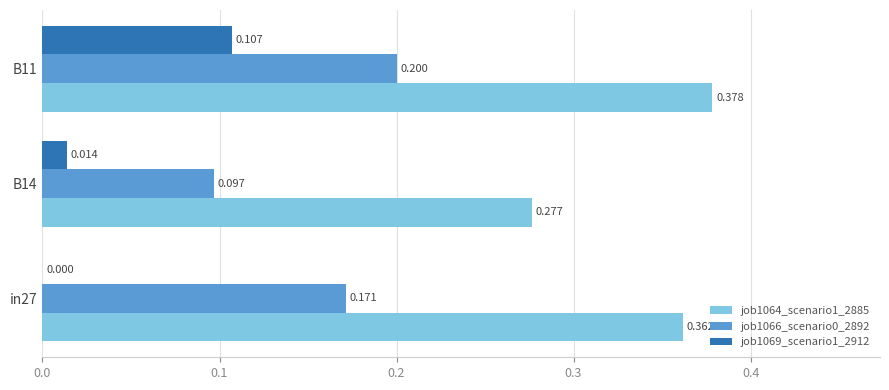

Is the value of job1064_scenario1_2885 at B14 greater than the value of job1066_scenario0_2892 at B14?

Yes